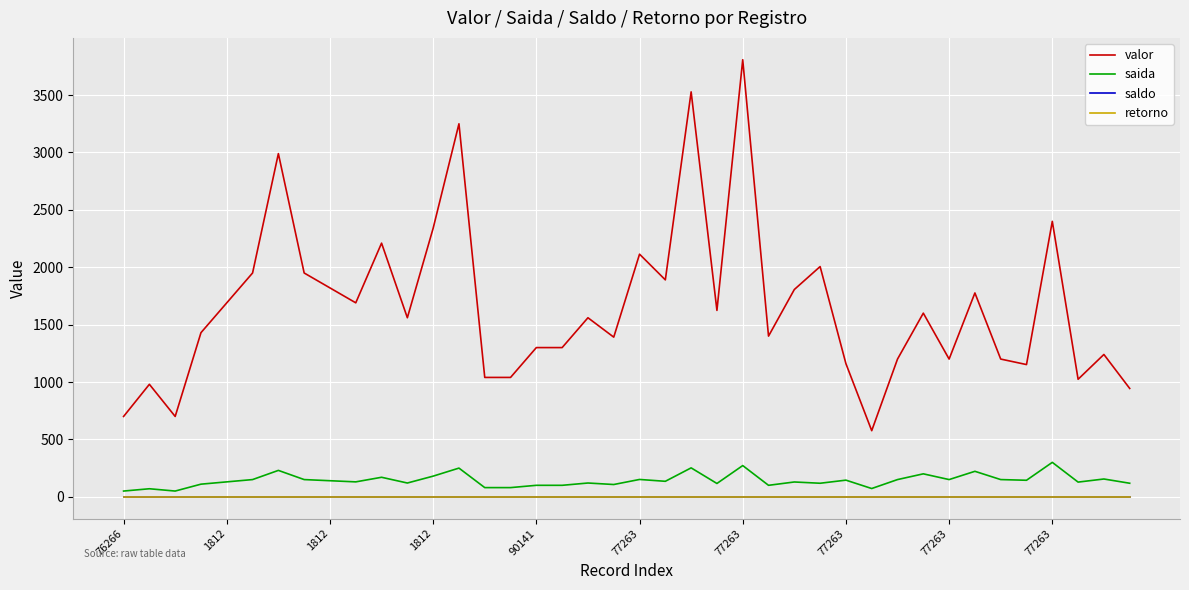

Is this an area chart (filled region under the line)?

No